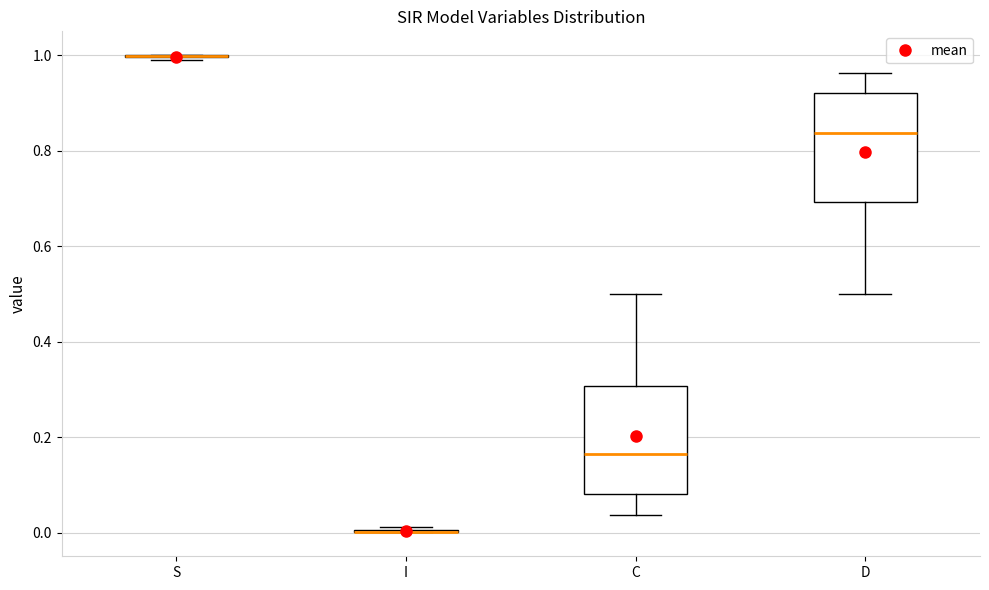

Reading left to right, transcribe this box plot: for each box, give where its median line is, the range the box spans, and where its two whiskers end, as read against the y-axis. The values are not printed on the chart, so give them approximately, as read against the axis.

S: box collapsed to a line at 1.00, whiskers 0.98 to 1.00
I: box collapsed to a line at 0.00, whiskers 0.00 to 0.02
C: median 0.16, box 0.08 to 0.30, whiskers 0.04 to 0.50
D: median 0.84, box 0.70 to 0.92, whiskers 0.50 to 0.96